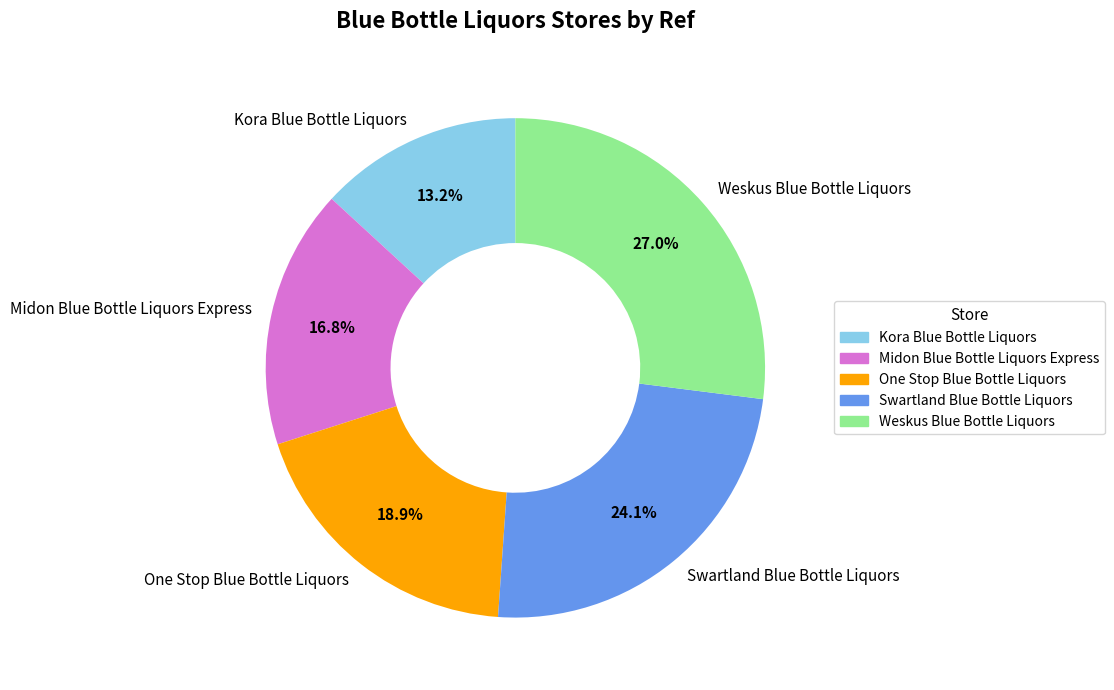

Which slice is the smallest?

Kora Blue Bottle Liquors